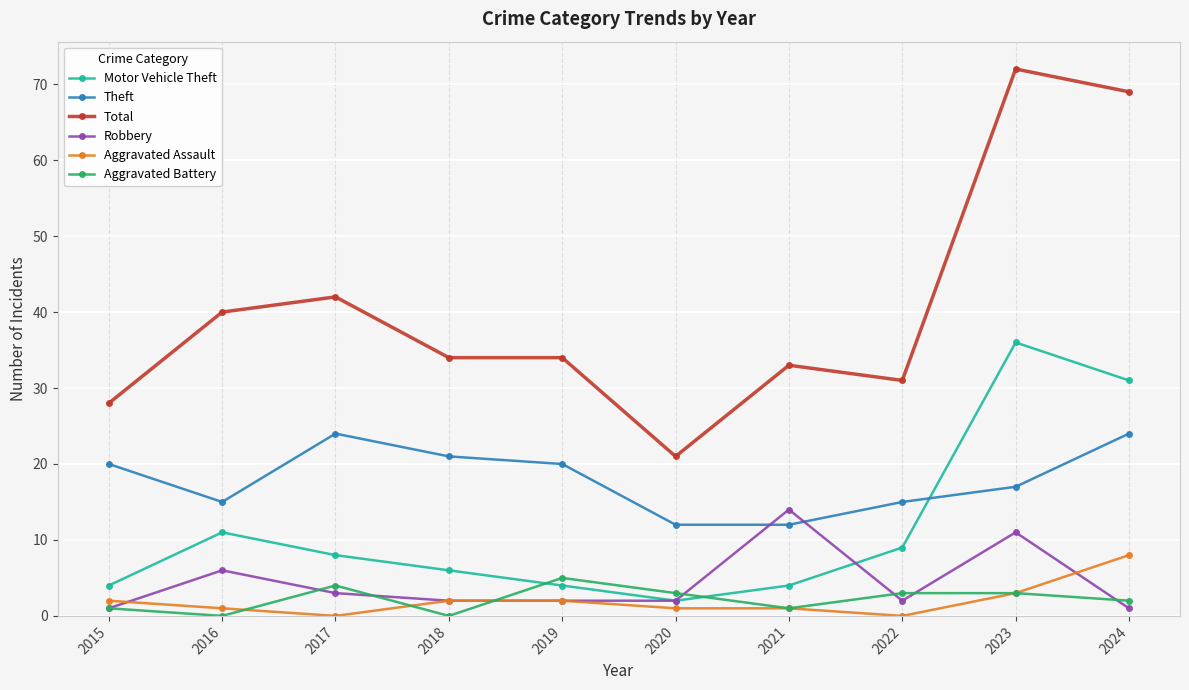

Is the value of Total at 2018 greater than the value of Aggravated Assault at 2021?

Yes